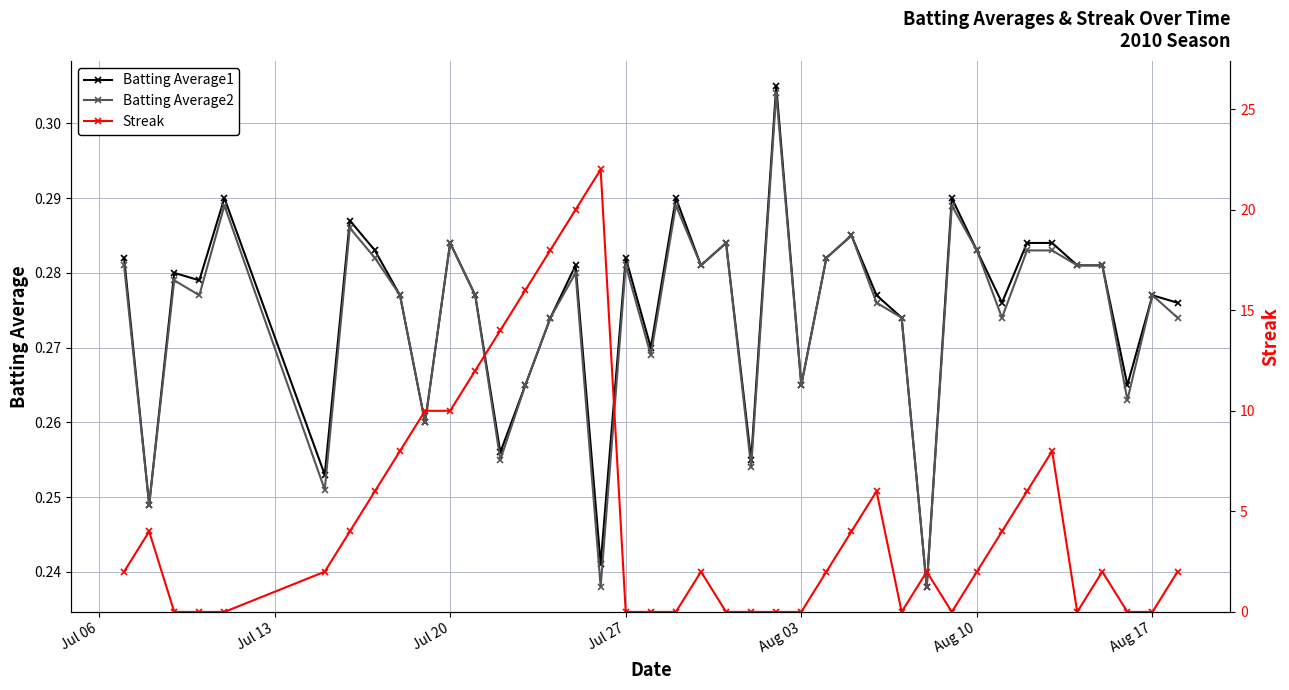

In Batting Average1, how many points are higher than both neighbors (excluding endpoints)?

12